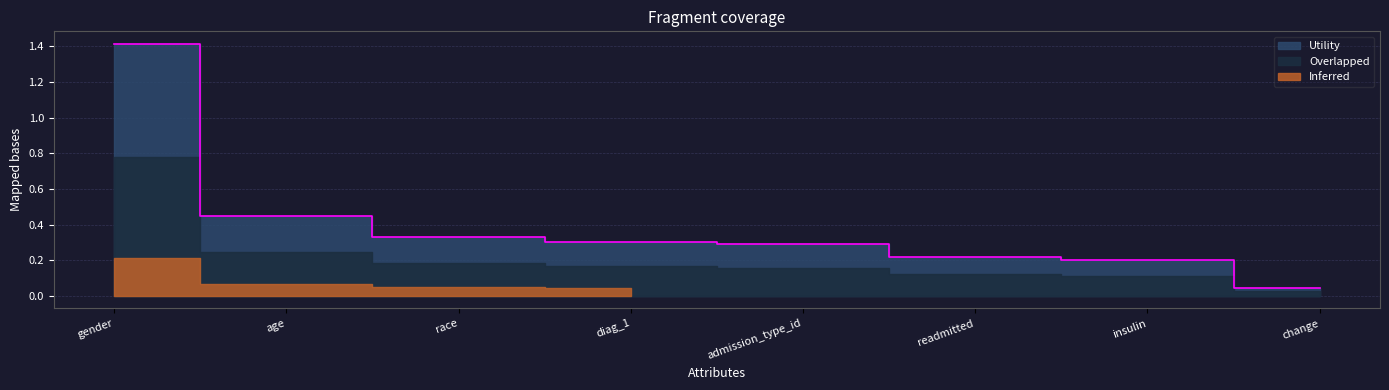

What is the value of the 4th point from the left?

0.3